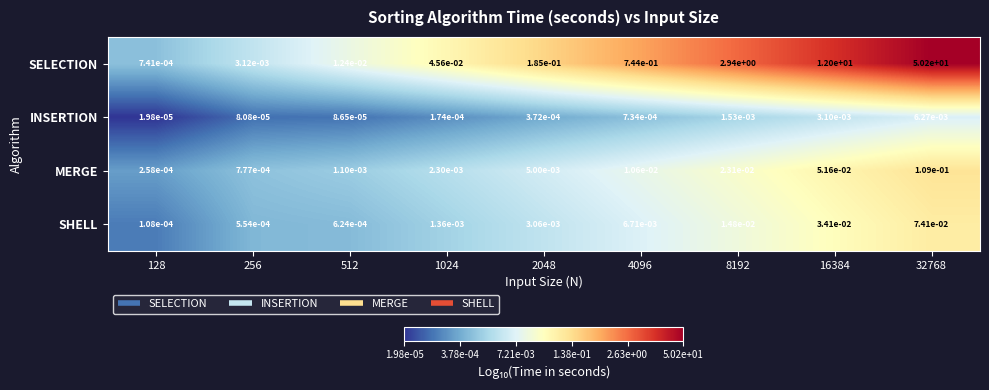

Which series has the largest total across all categories?

SELECTION